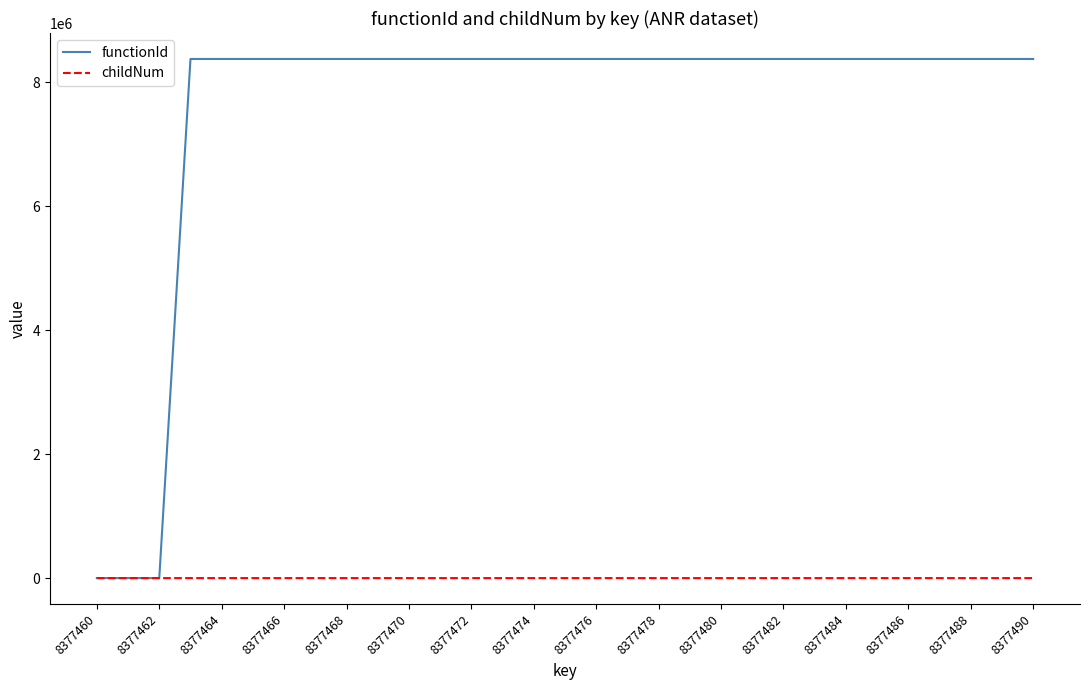

Which series has the widest spread of values?

functionId